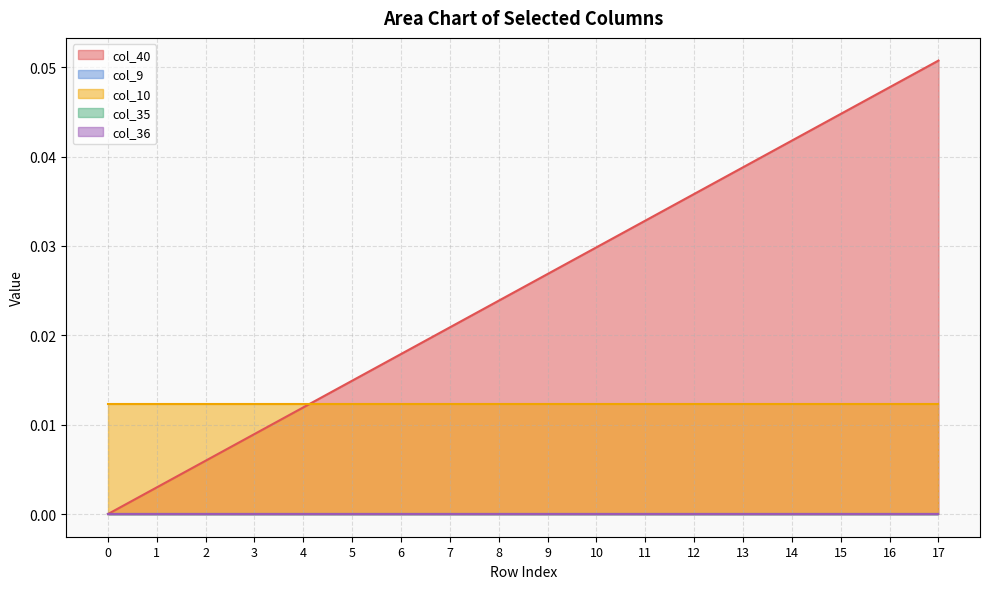

What is the difference between the maximum and minimum values in the col_40 series?

0.1